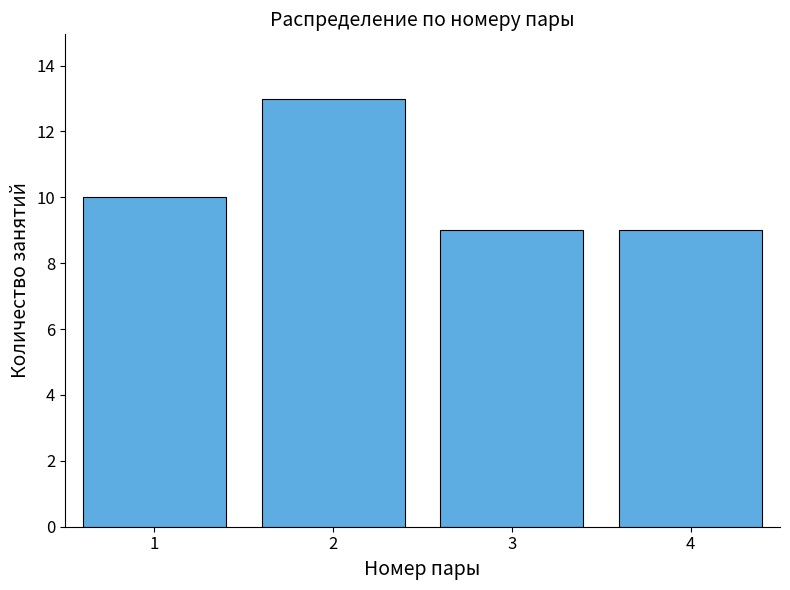

Reading left to right, list every bar in this chart as the range it spans on the x-axis followed by its height. The values are not printed on the chart, so give them approximately, as read against the axis.

0.5 to 1.5: 10
1.5 to 2.5: 13
2.5 to 3.5: 9
3.5 to 4.5: 9